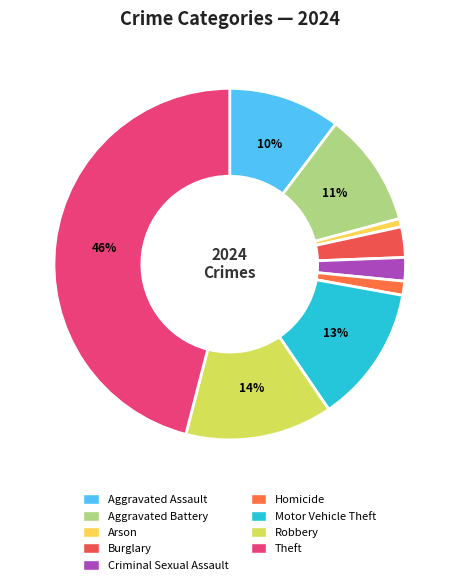

What percentage is the Aggravated Assault slice, to the nearest percent?

10%